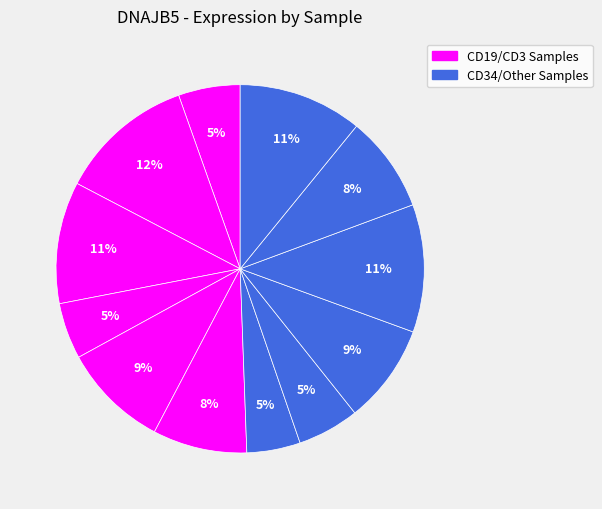

Count the number of slices in the pie.

12